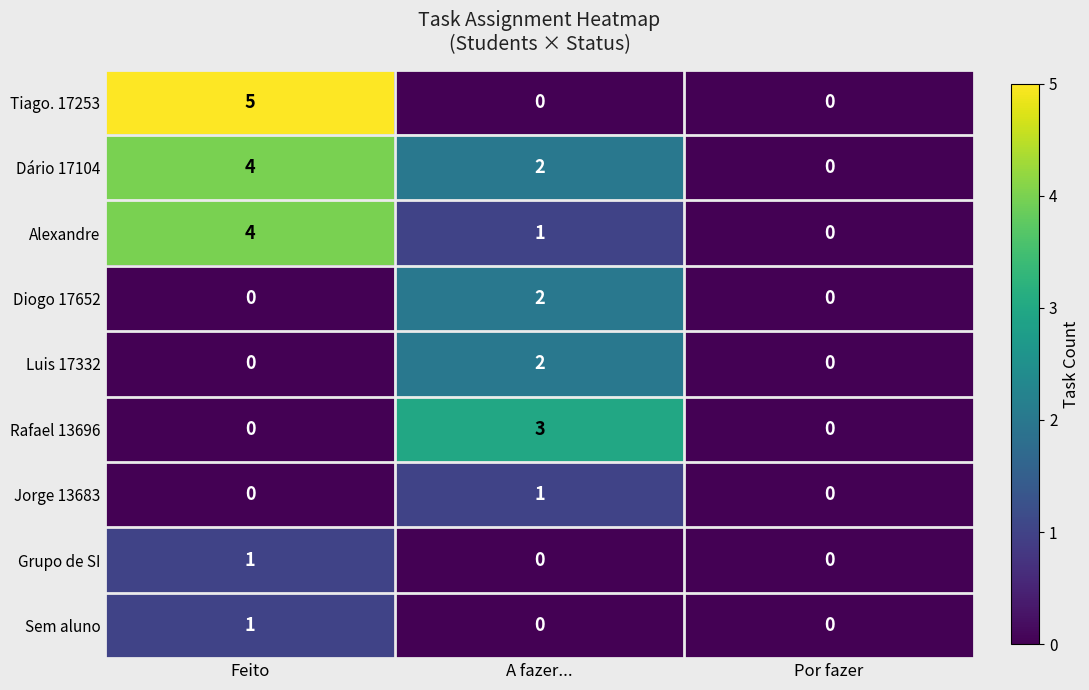

What is the difference between the maximum and minimum values in the Rafael 13696 series?

3